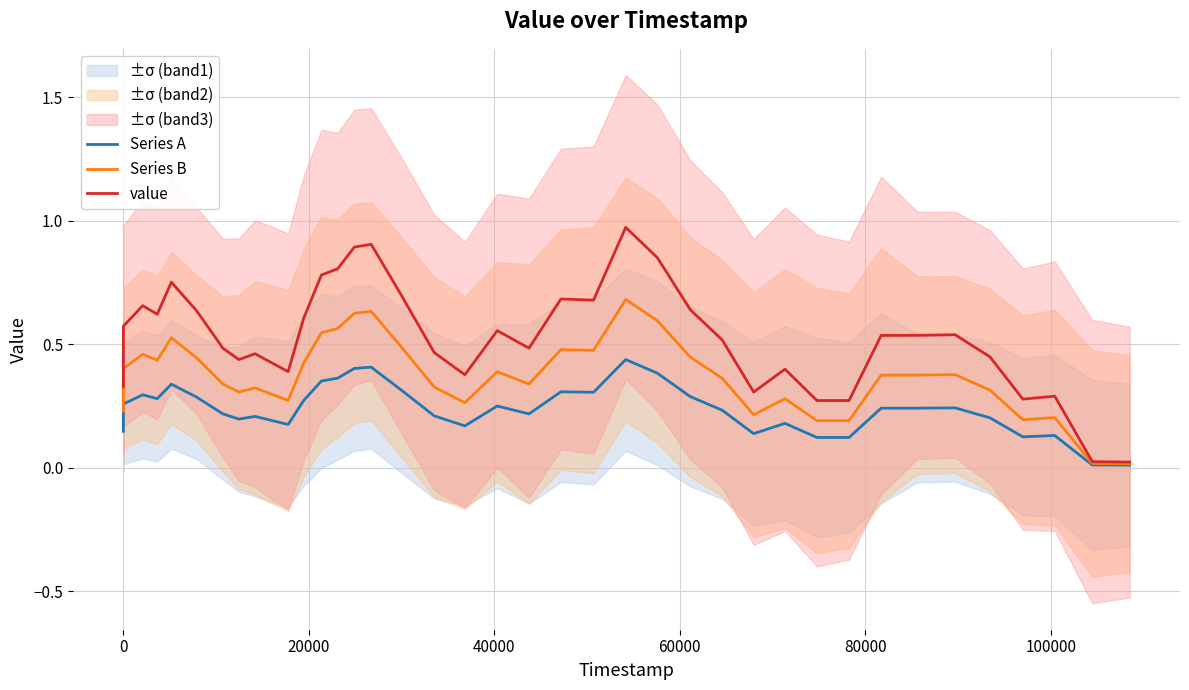

What is the sum of all value values?

21.1